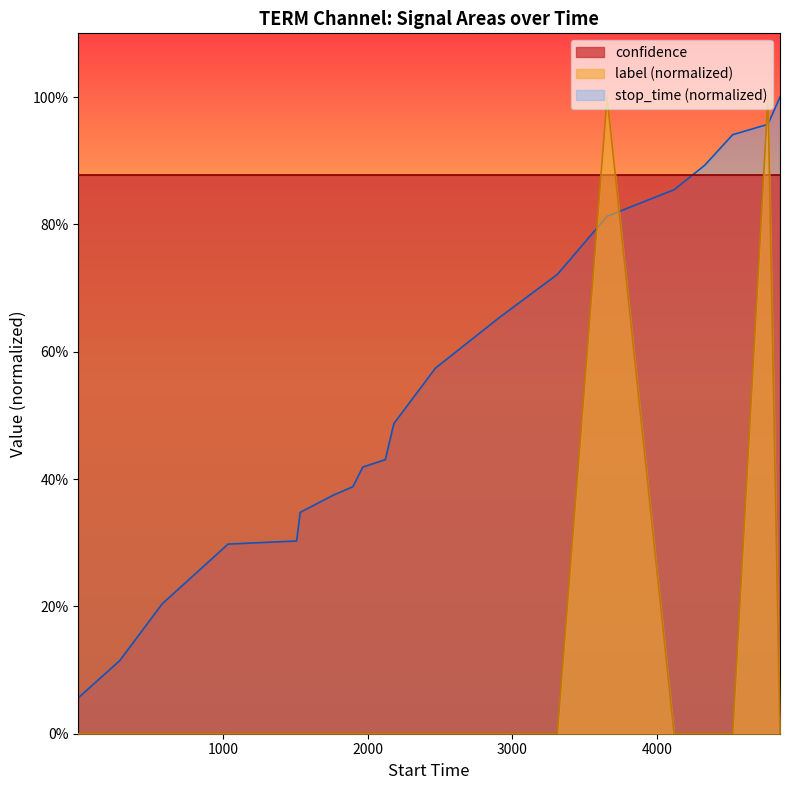

True or false: there are more than 0 points higher than both neighbors.

True